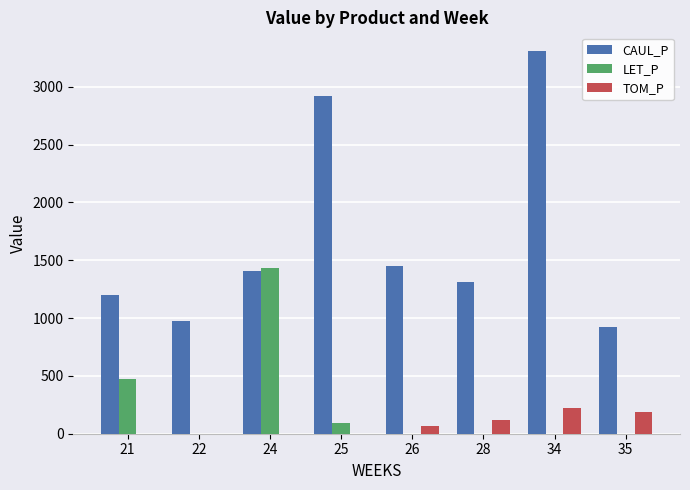

Which series changed the most between 22 and 26?

CAUL_P